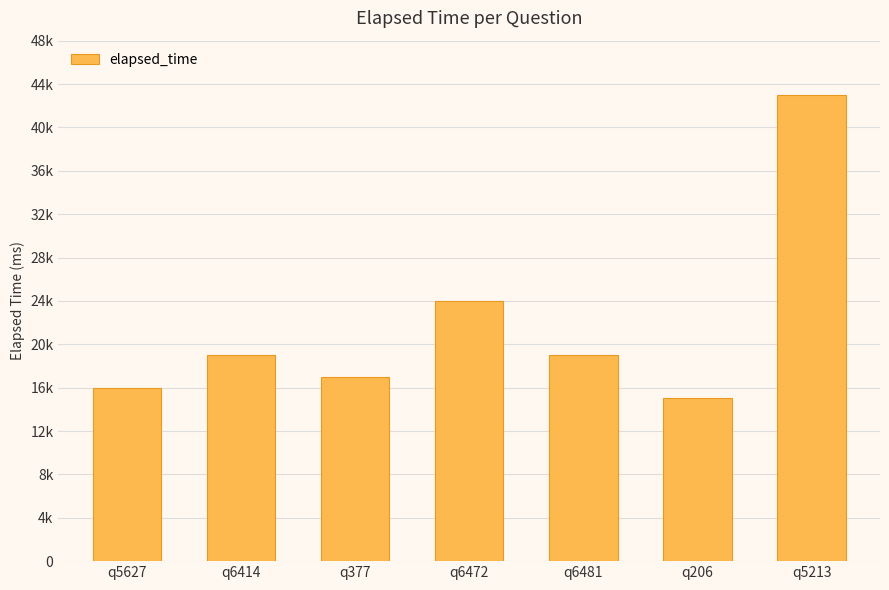

Does the chart contain any negative values?

No